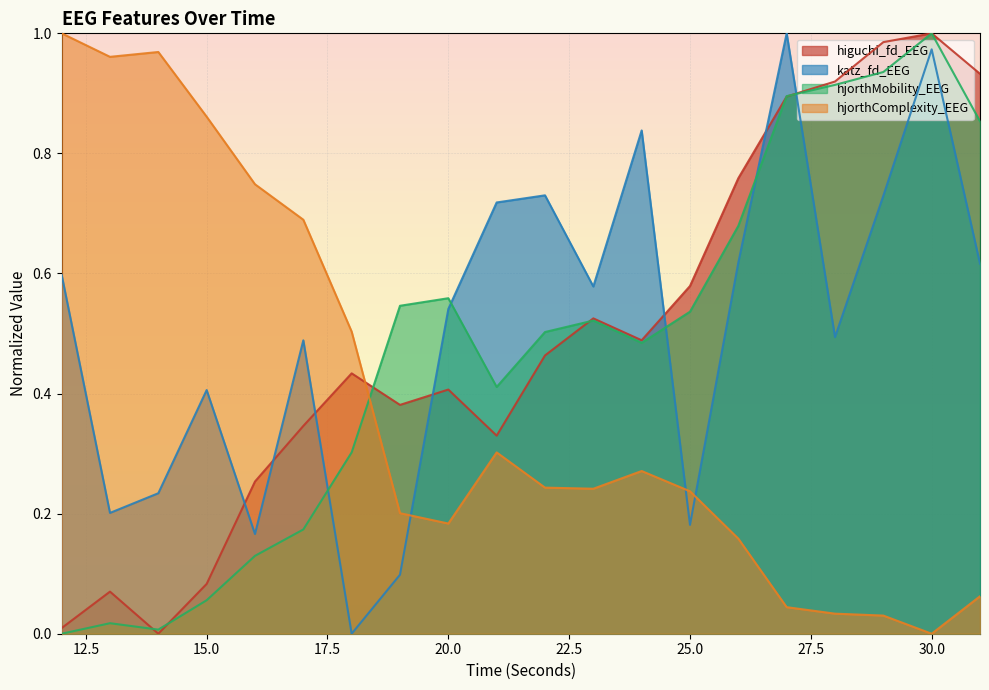

What is the spread (max minus min) of values at 21?

0.4